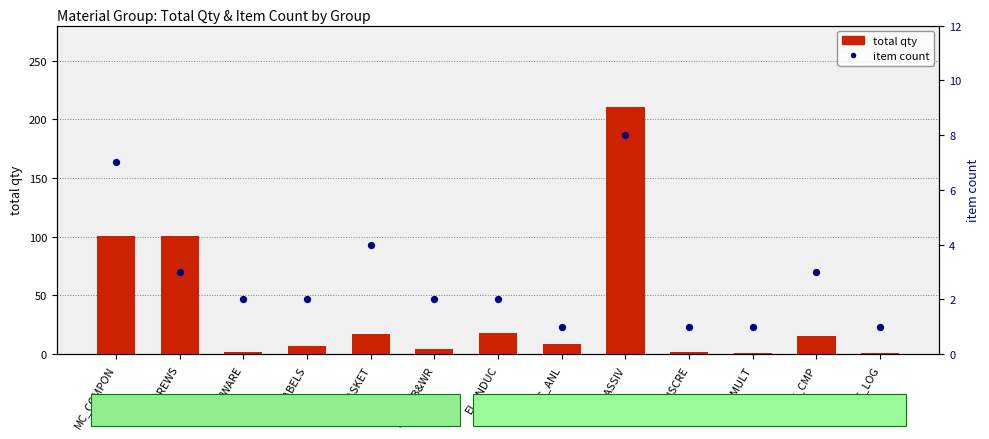

What are all the series names shown in the legend?

total qty, item count